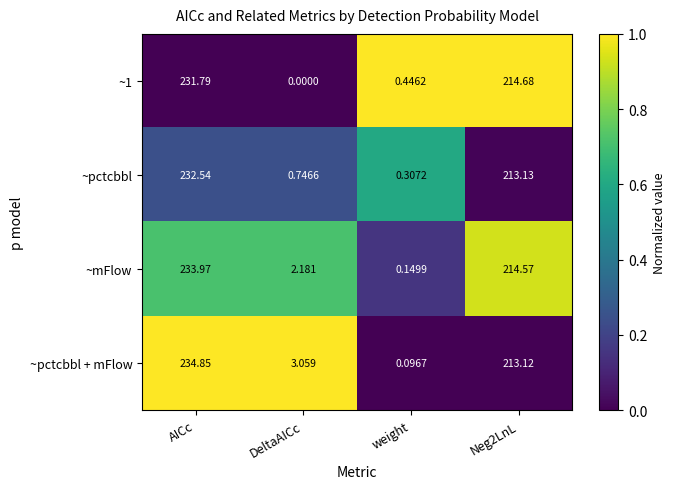

Which category has the highest value across all series?

AICc